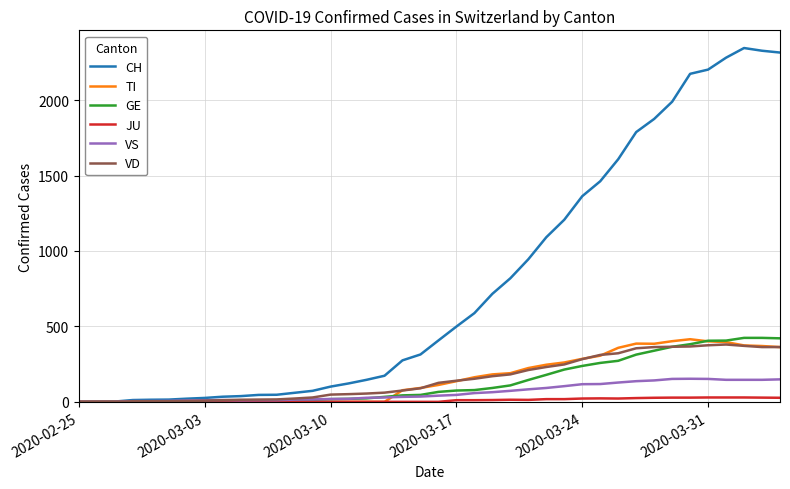

What is the maximum value for TI?

415